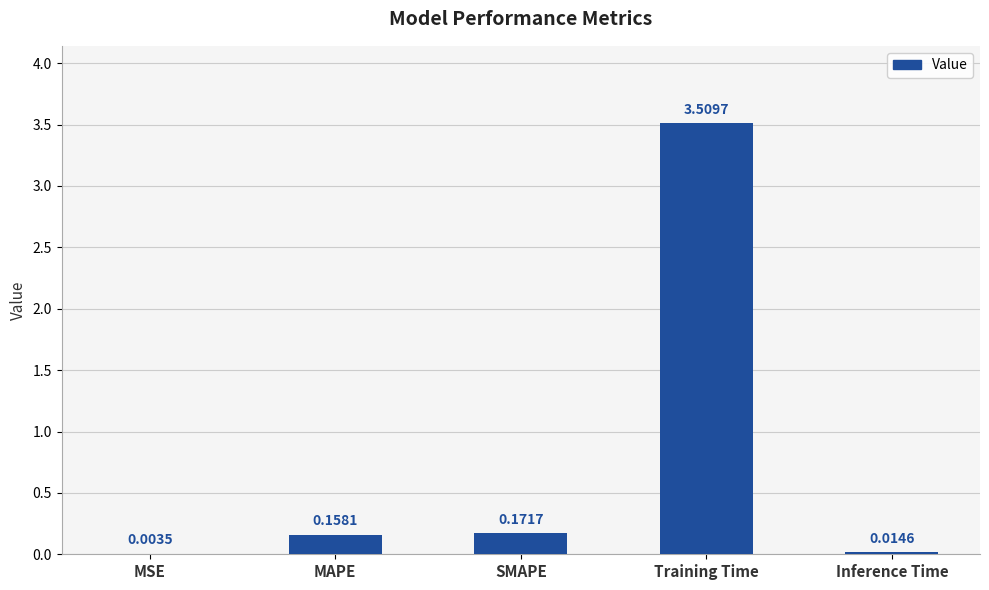

Where is the data nearest to the value 1?

SMAPE